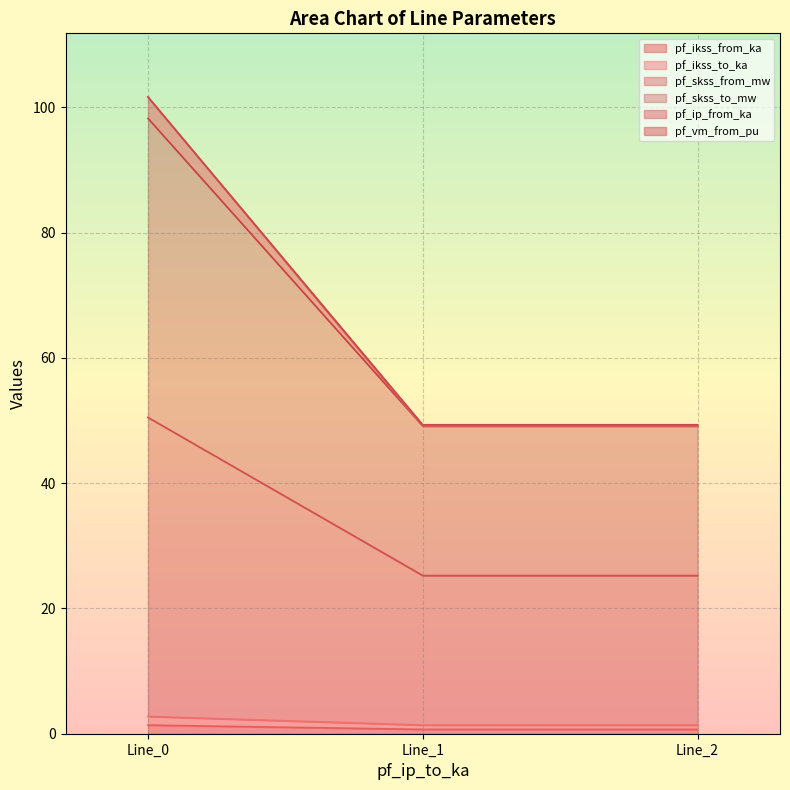

Reading left to right, what are all the values shown in this chart?

pf_ikss_from_ka: Line_0=1.4	Line_1=0.7	Line_2=0.7
pf_ikss_to_ka: Line_0=1.4	Line_1=0.7	Line_2=0.7
pf_skss_from_mw: Line_0=47.7	Line_1=23.9	Line_2=23.9
pf_skss_to_mw: Line_0=47.7	Line_1=23.9	Line_2=23.9
pf_ip_from_ka: Line_0=3.4	Line_1=0.0	Line_2=0.0
pf_vm_from_pu: Line_0=0.0	Line_1=0.2	Line_2=0.2